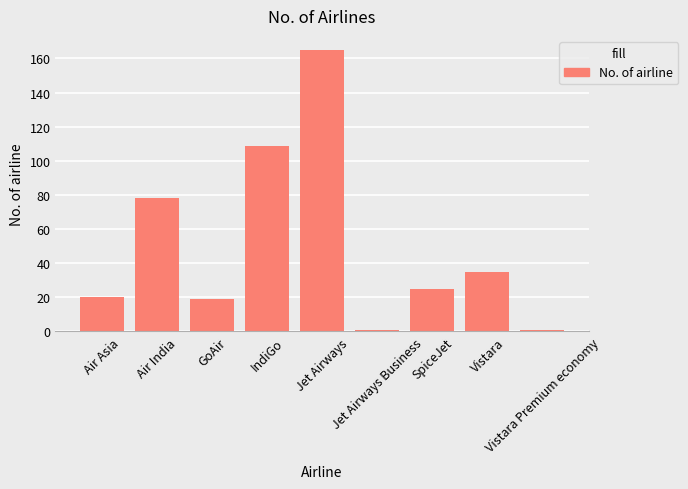

What is the maximum value shown in the chart?

165